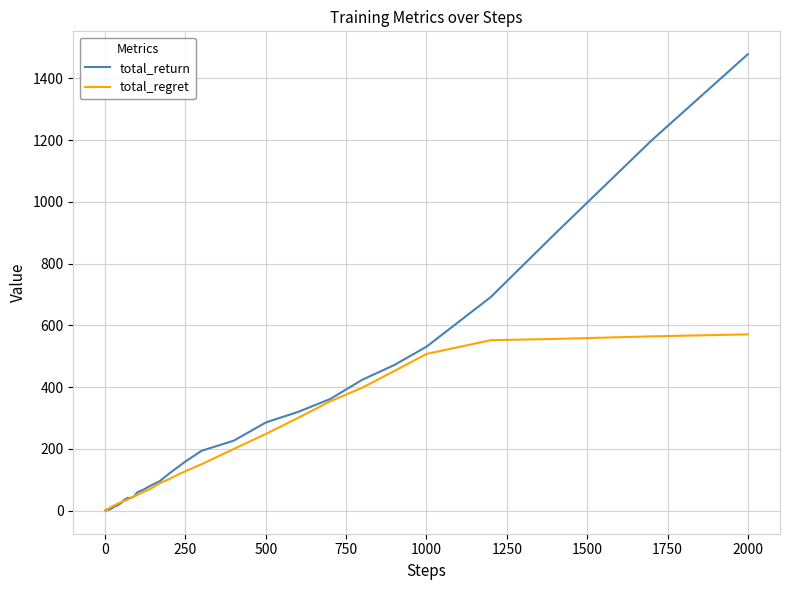

Which series has the largest total across all categories?

total_return